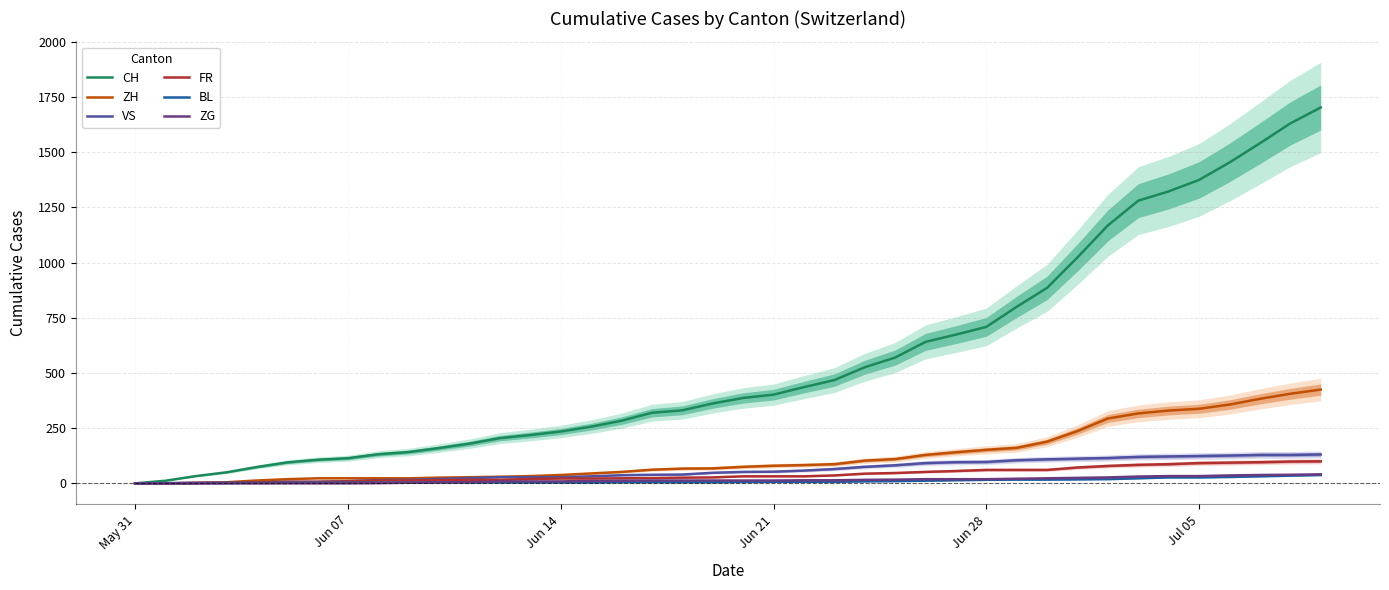

What is the maximum value for VS?

131